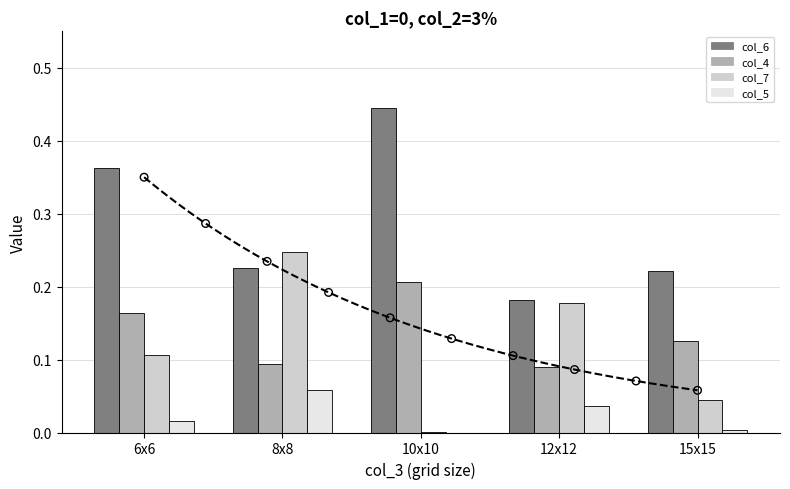

What are all the series names shown in the legend?

col_6, col_4, col_7, col_5